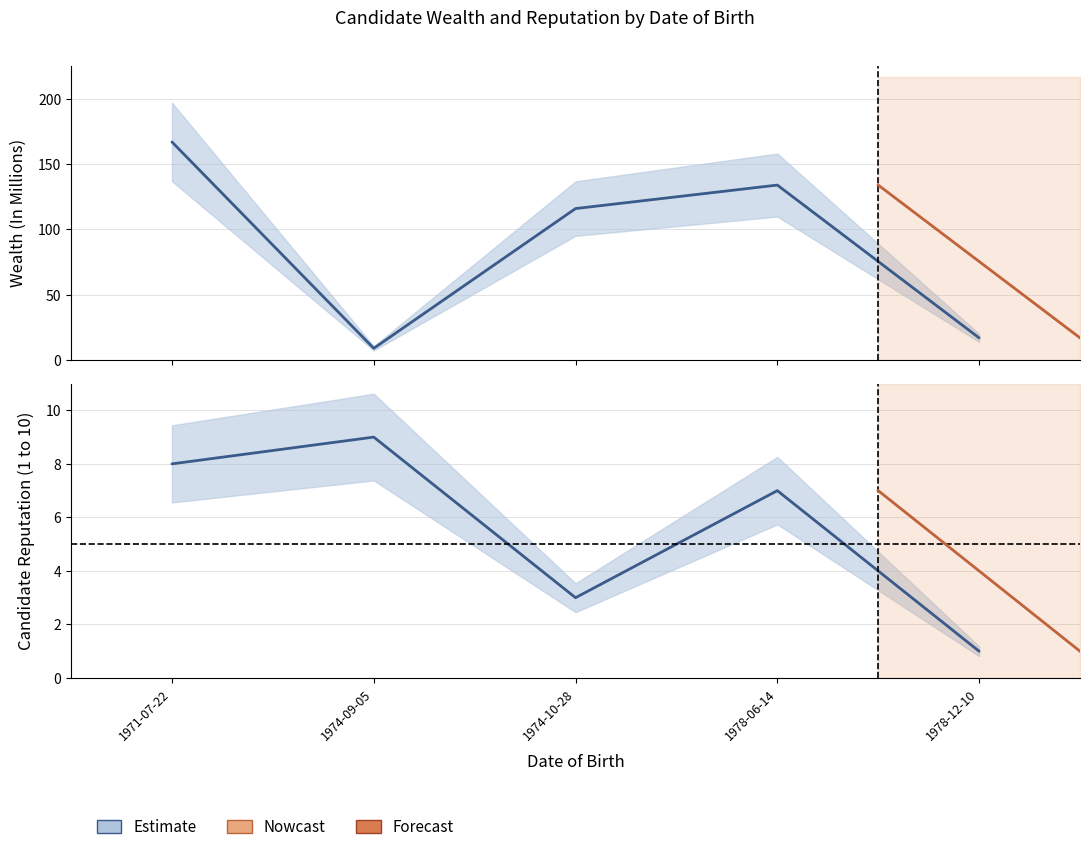

At 1978-12-10, list the series in order from smallest to largest.

Candidate_Reputation(1to10), Wealth(In Milions)